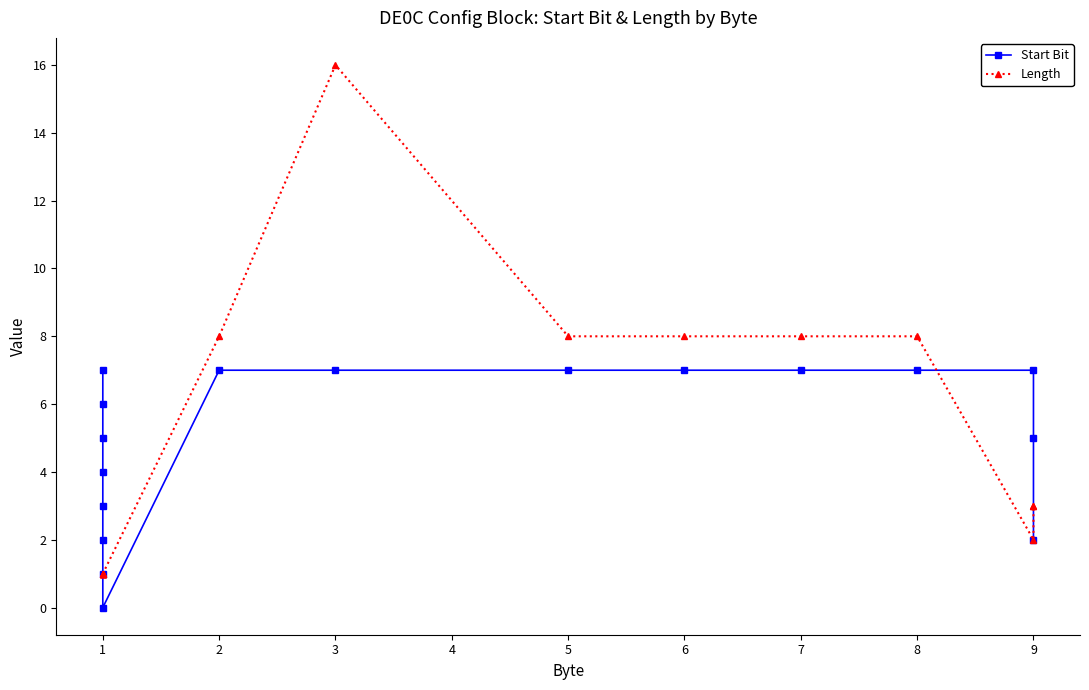

What are all the series names shown in the legend?

Start Bit, Length